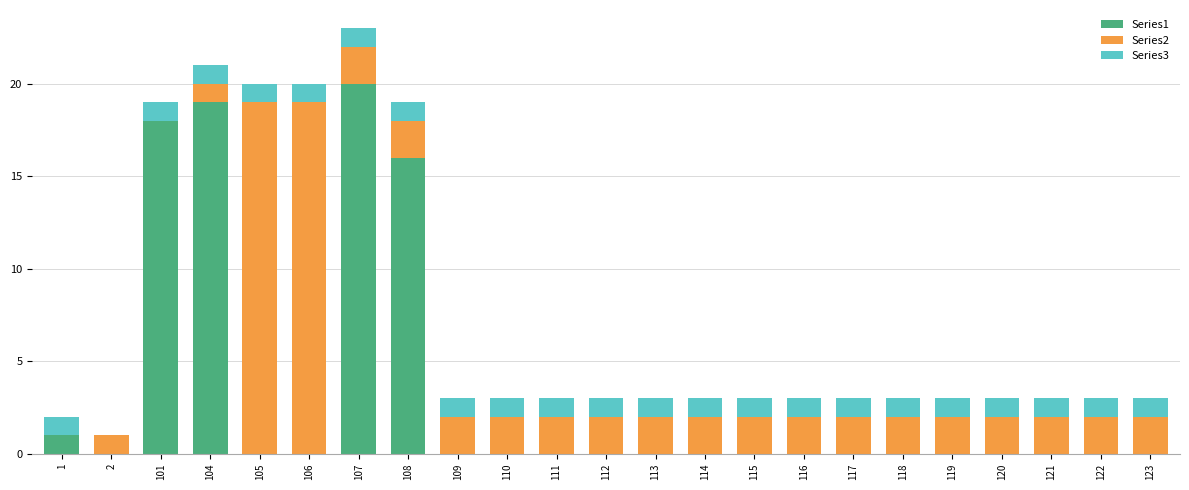

What are all the series names shown in the legend?

Series1, Series2, Series3